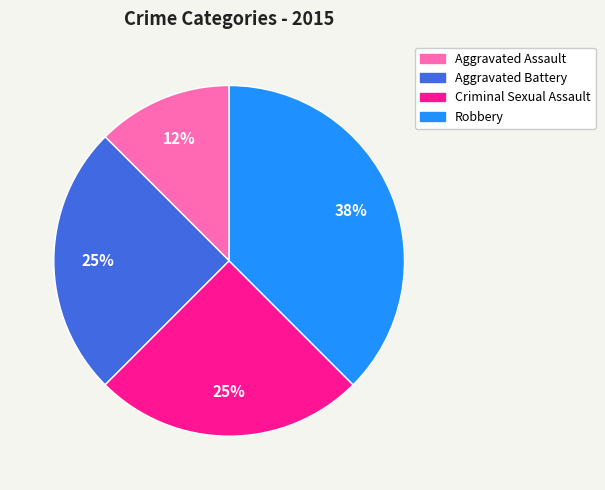

What percentage is the Aggravated Battery slice, to the nearest percent?

25%